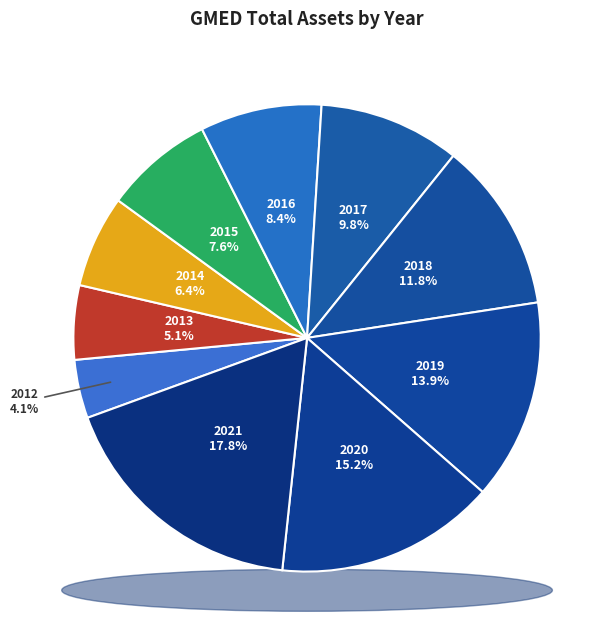

Which category has the smallest portion of the pie?

2012